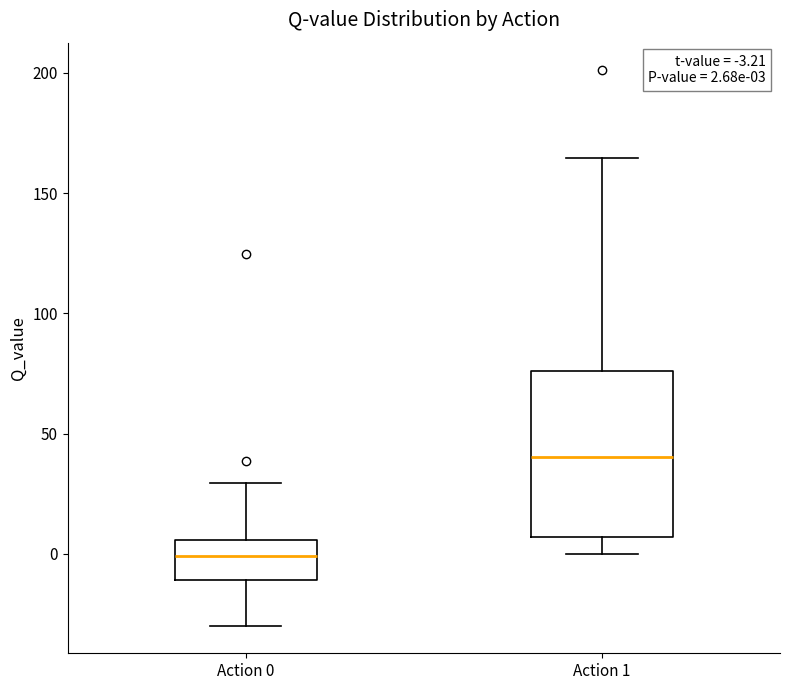

Which box's median line is the highest?

Action 1